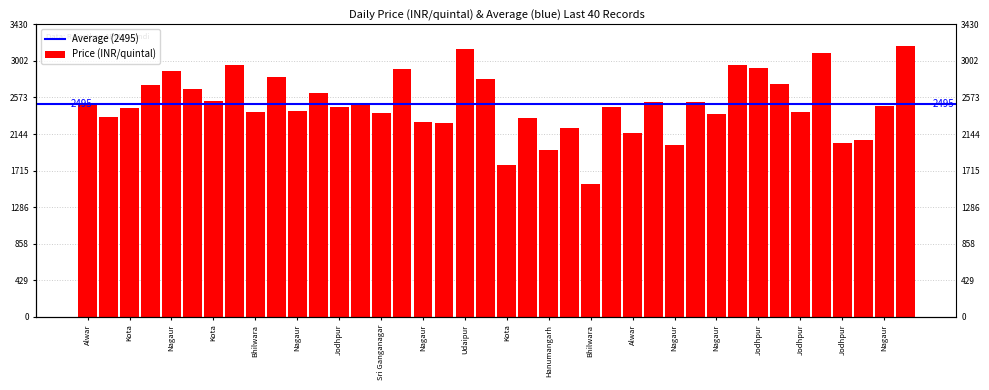

What is the difference between the maximum and second lowest values?

1391.7